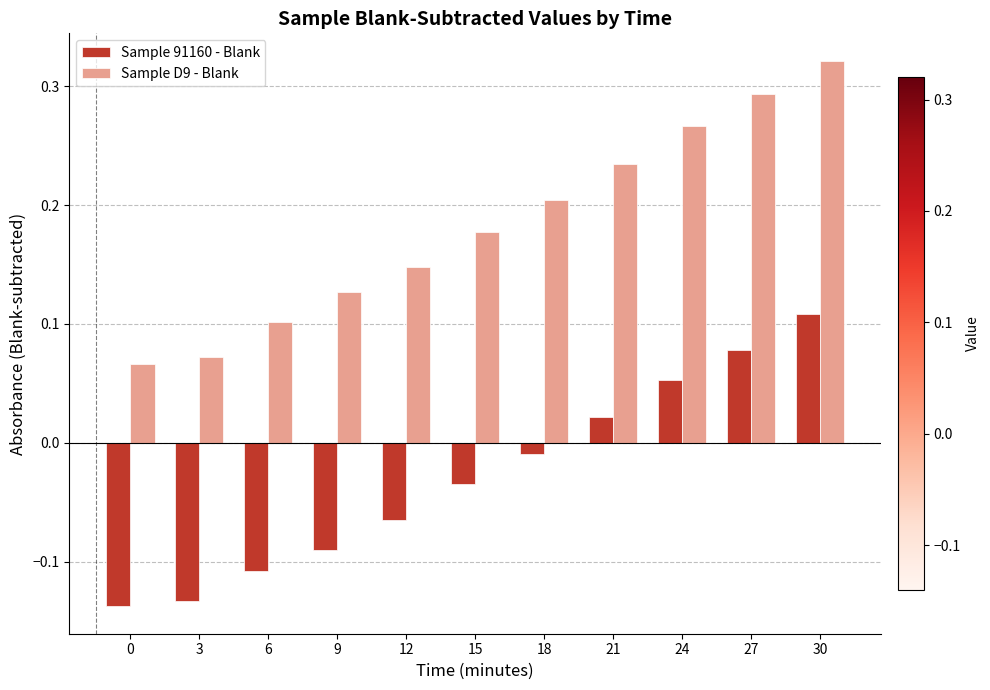

At which label does Sample 91160 - Blank first exceed 0?

21